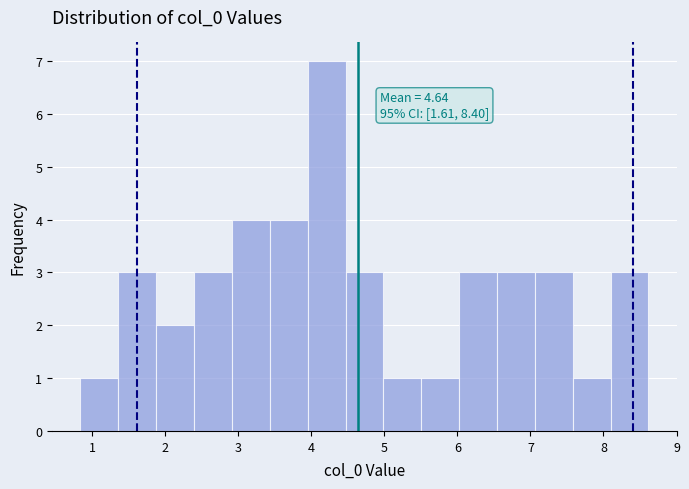

Which range on the x-axis has the tallest bar?

3.9 to 4.5